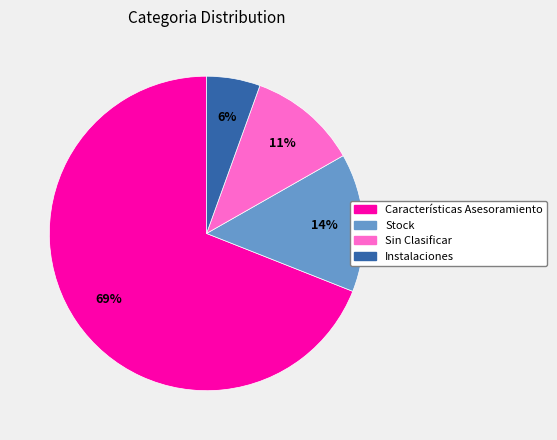

Count the number of slices in the pie.

4